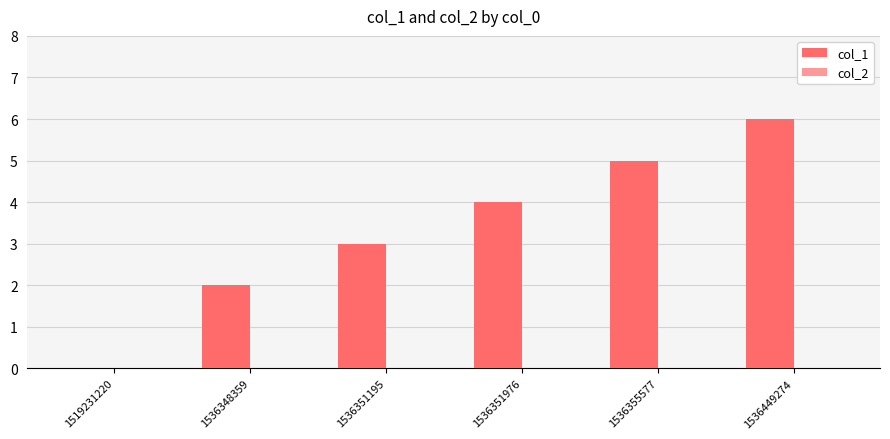

What is the ratio of the value at 1536351195 to the value at 1536355577?

0.6